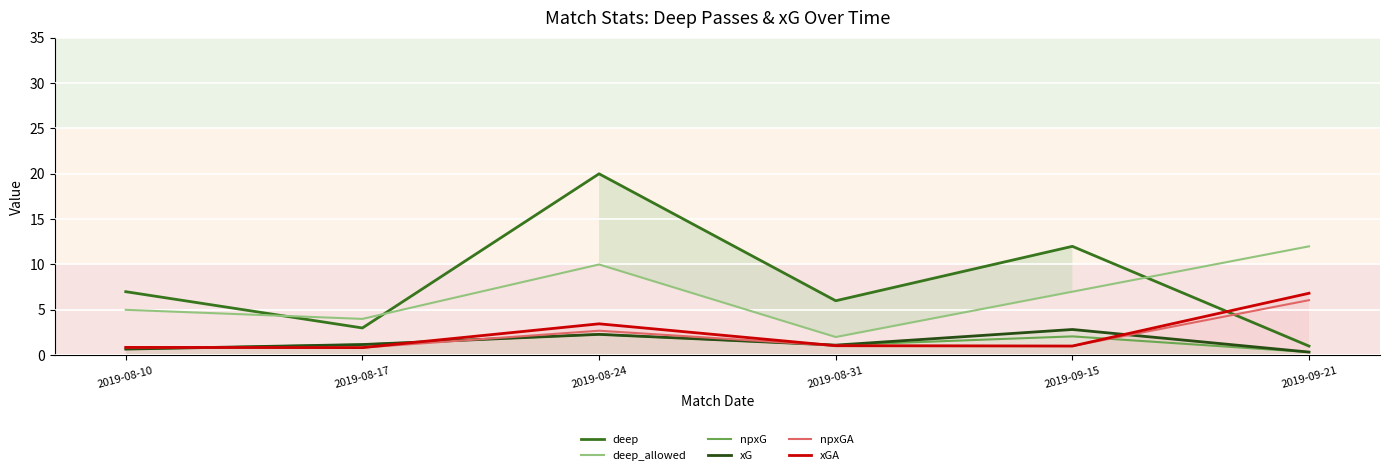

Reading right to left, what are all the values shown in this chart?

deep: 2019-09-21=1.0	2019-09-15=12.0	2019-08-31=6.0	2019-08-24=20.0	2019-08-17=3.0	2019-08-10=7.0
deep_allowed: 2019-09-21=12.0	2019-09-15=7.0	2019-08-31=2.0	2019-08-24=10.0	2019-08-17=4.0	2019-08-10=5.0
npxG: 2019-09-21=0.3	2019-09-15=2.1	2019-08-31=1.1	2019-08-24=2.3	2019-08-17=1.2	2019-08-10=0.7
xG: 2019-09-21=0.3	2019-09-15=2.8	2019-08-31=1.1	2019-08-24=2.3	2019-08-17=1.2	2019-08-10=0.7
npxGA: 2019-09-21=6.1	2019-09-15=1.0	2019-08-31=1.0	2019-08-24=2.7	2019-08-17=0.8	2019-08-10=0.9
xGA: 2019-09-21=6.8	2019-09-15=1.0	2019-08-31=1.0	2019-08-24=3.5	2019-08-17=0.8	2019-08-10=0.9